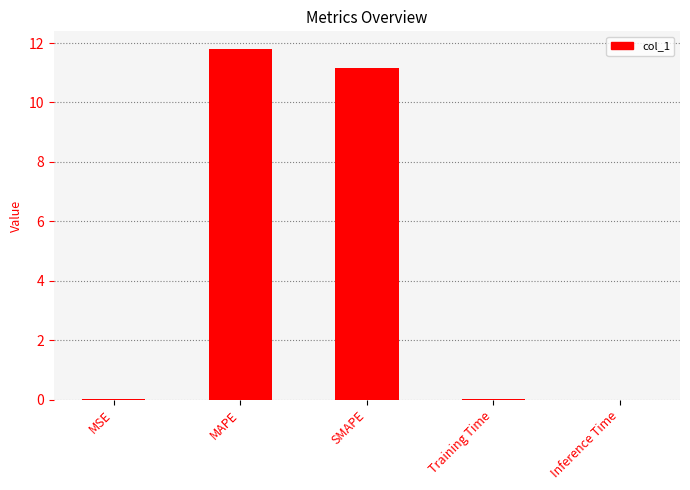

What is the greatest value displayed?

11.8